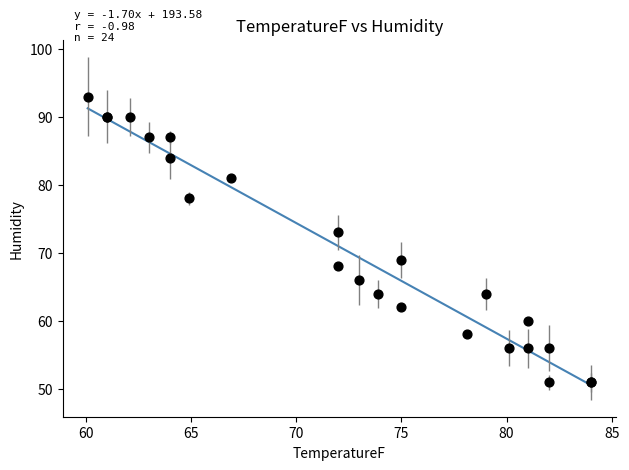

What Y value in the scatter plot is closest to 72?

73